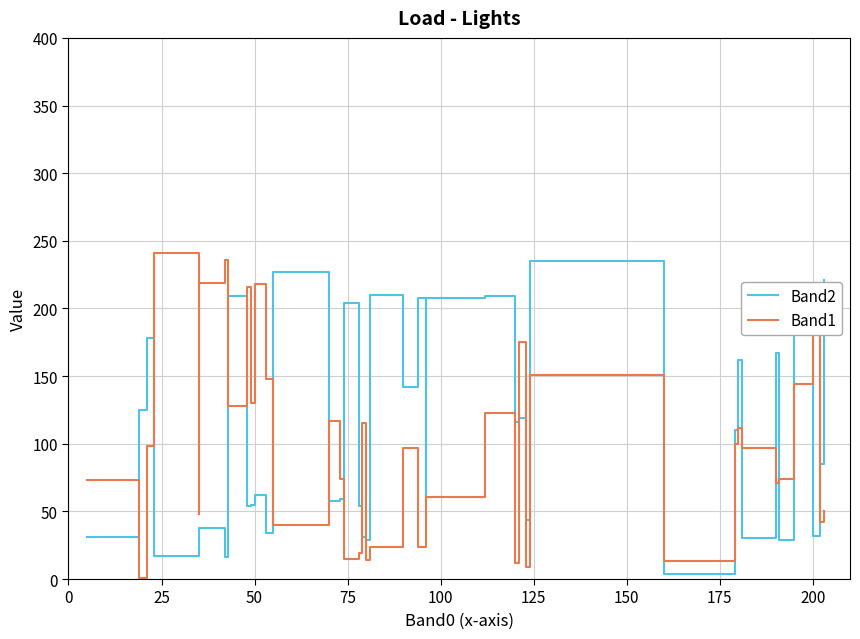

What are all the series names shown in the legend?

Band2, Band1